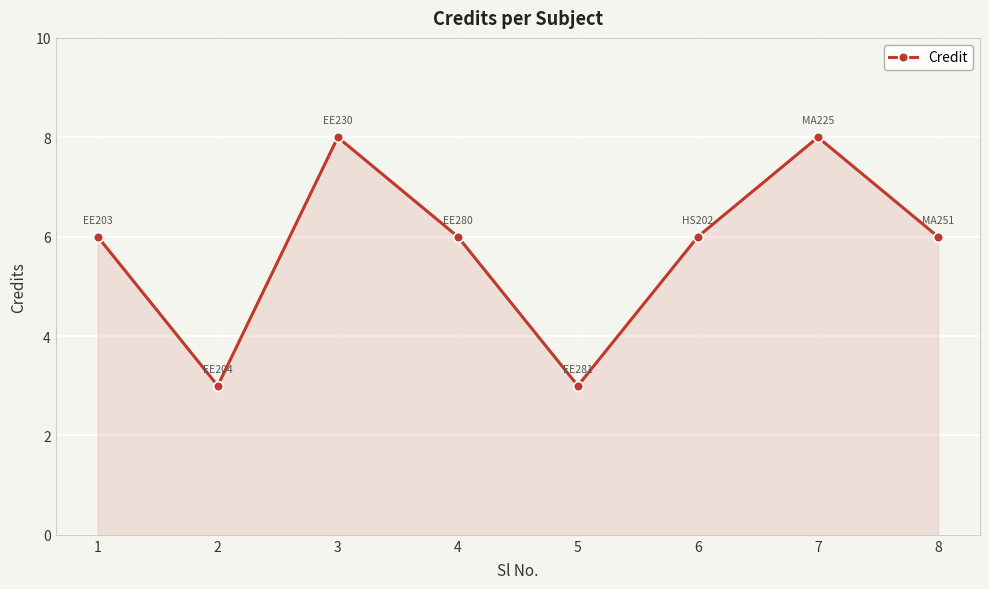

Between 2 and 4, which is larger?

4